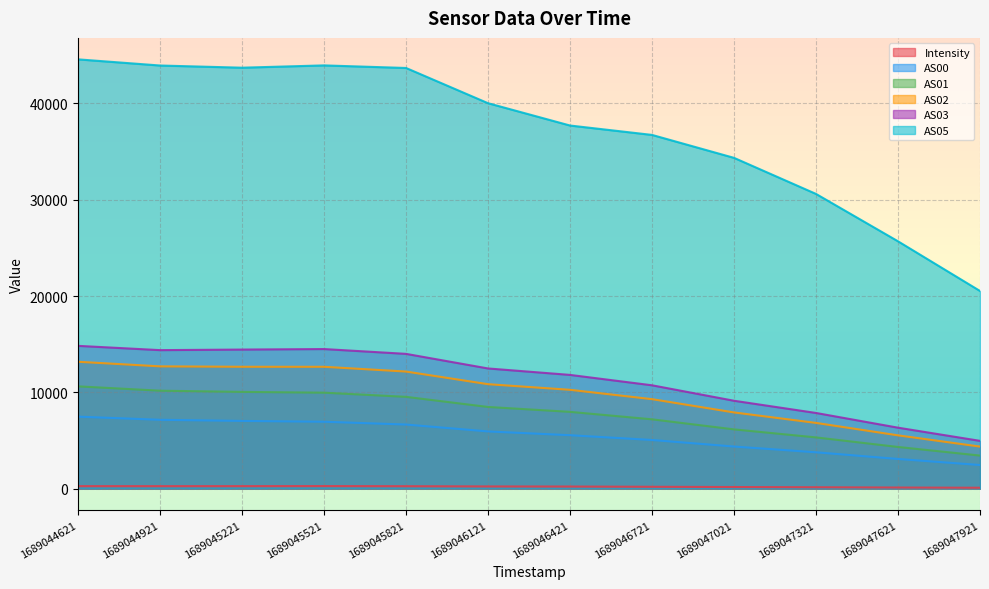

Which series has the largest range (max minus min)?

AS05